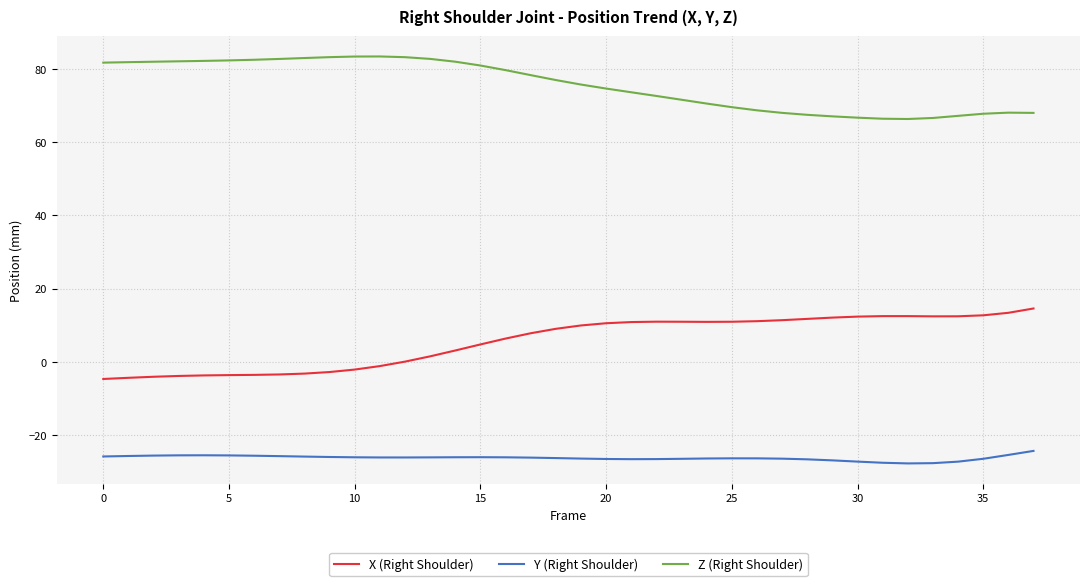

What is the difference between the maximum and minimum values in the Z (Right Shoulder) series?

17.1